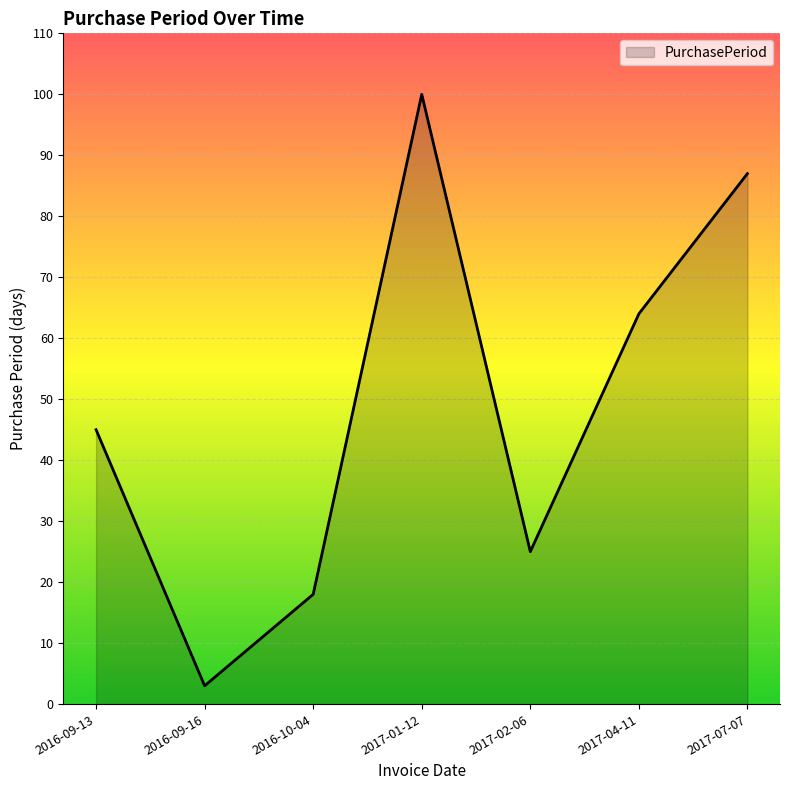

At which category does the data reach its first local valley?

2016-09-16